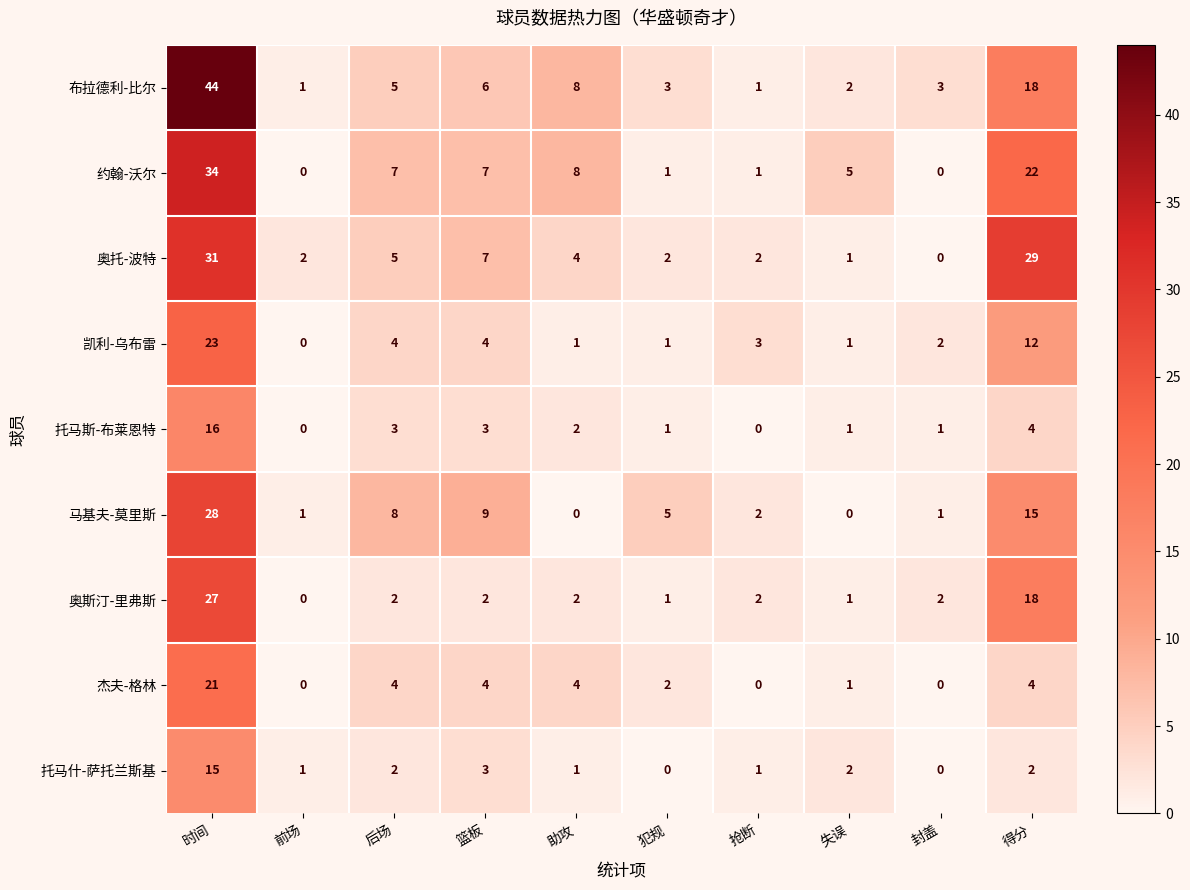

Where is 马基夫-莫里斯 nearest to the value 14?

得分